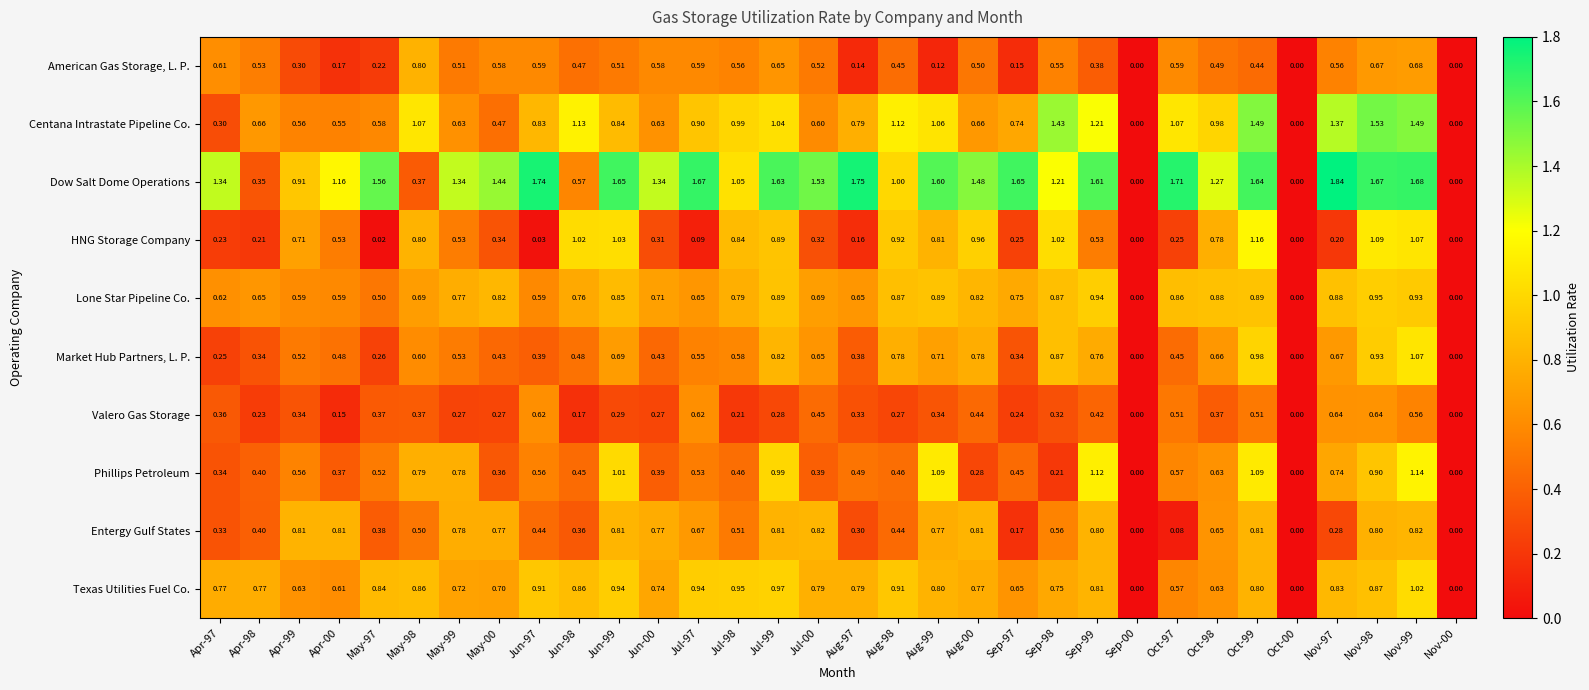

Rank the series at May-97 from highest to lowest value.

Dow Salt Dome Operations, Texas Utilities Fuel Co., Centana Intrastate Pipeline Co., Phillips Petroleum, Lone Star Pipeline Co., Entergy Gulf States, Valero Gas Storage, Market Hub Partners, L. P., American Gas Storage, L. P., HNG Storage Company